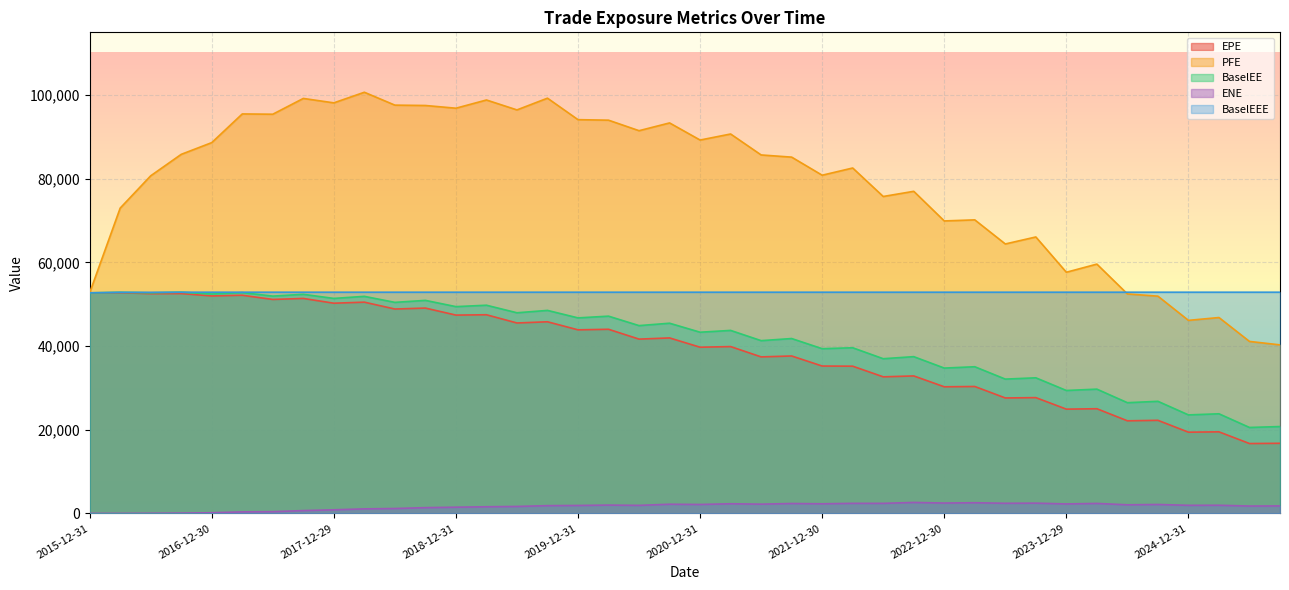

What is the sum of the PFE values at 2016-06-30 and 2018-09-28?

178211.4